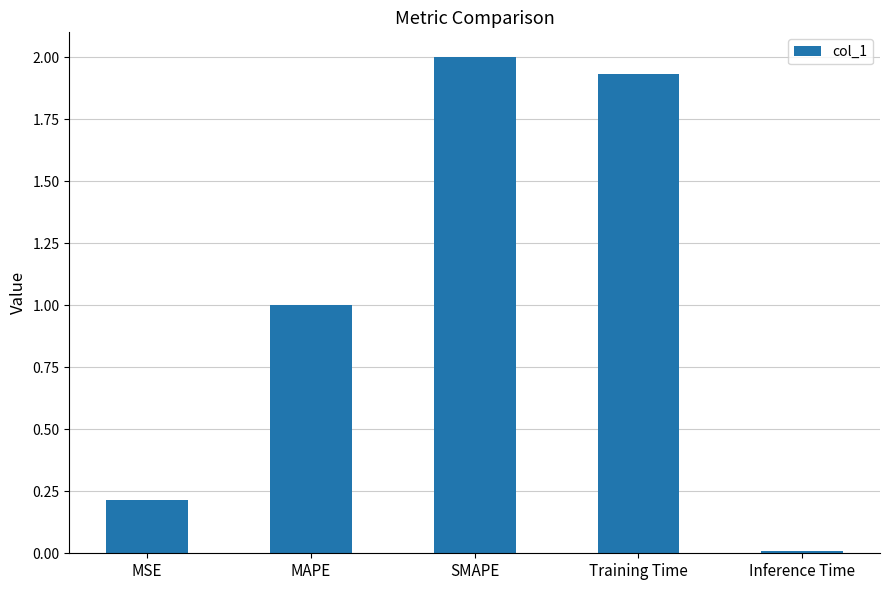

How many data points are above 1?

3